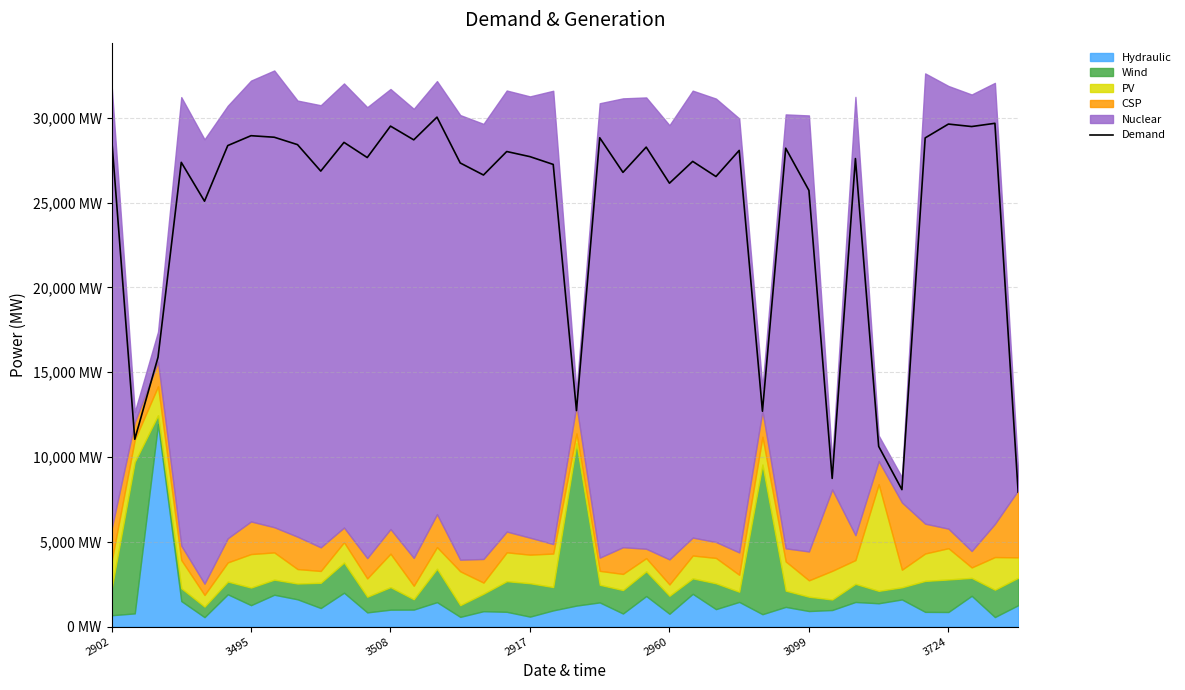

What is the value of the 13th point from the left?

29508.8